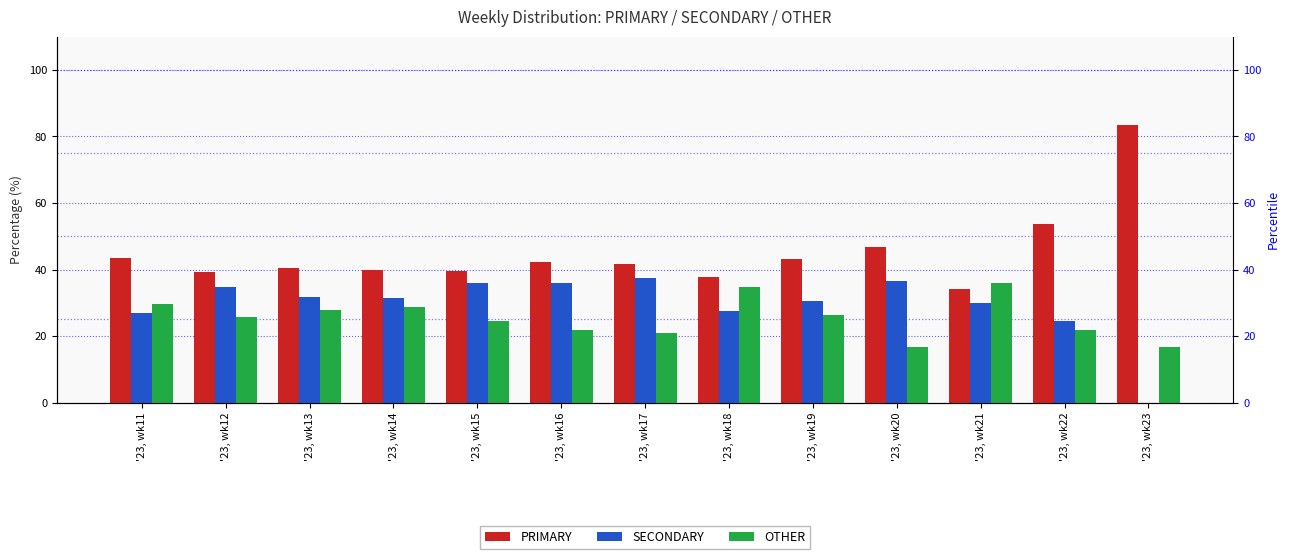

True or false: OTHER has a value of 11.5 at '23, wk20.

False